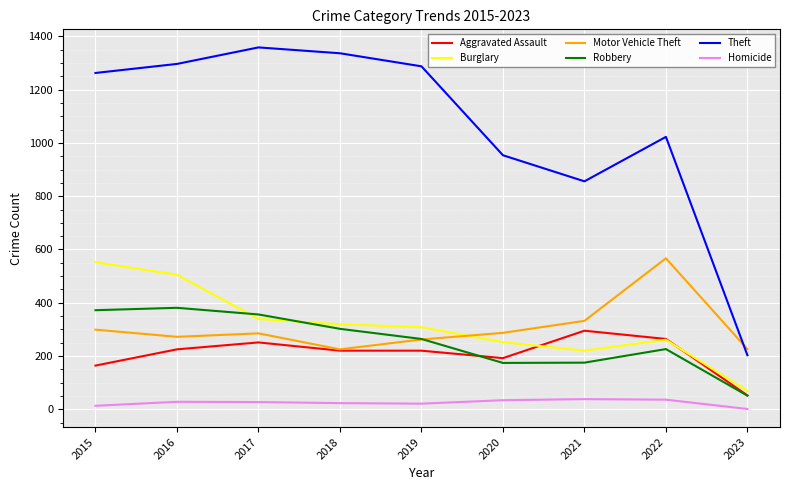

True or false: Homicide and Burglary intersect in this chart.

False